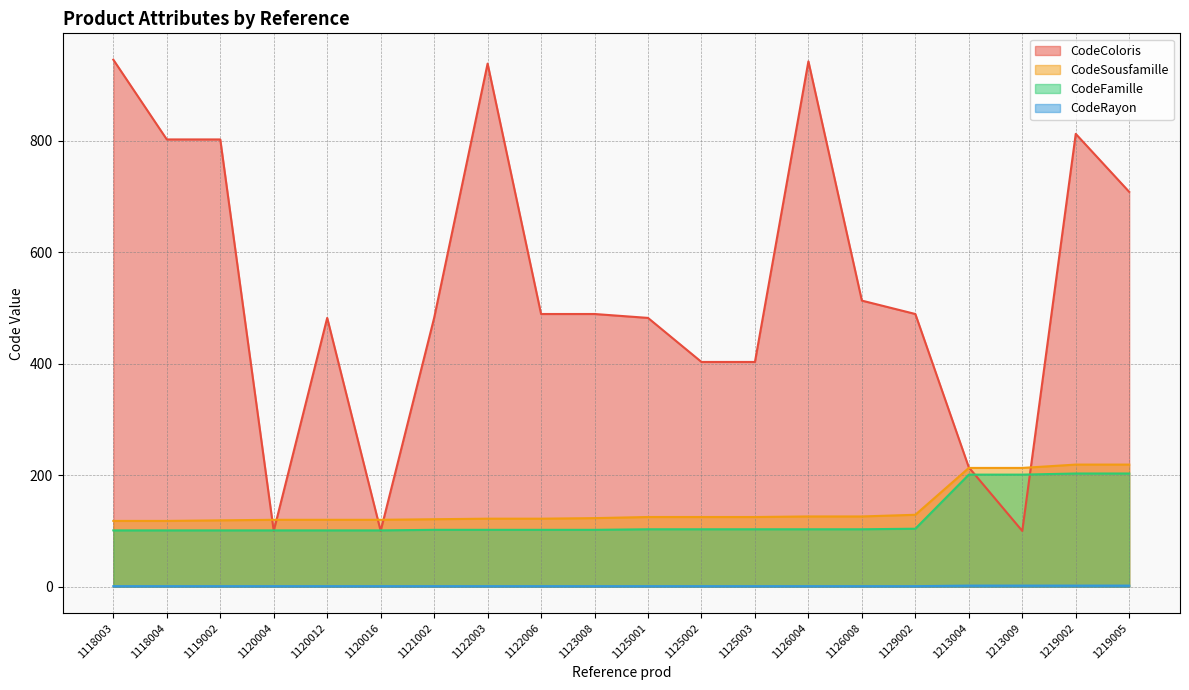

Rank the series by their maximum value, from highest to lowest.

CodeColoris, CodeSousfamille, CodeFamille, CodeRayon